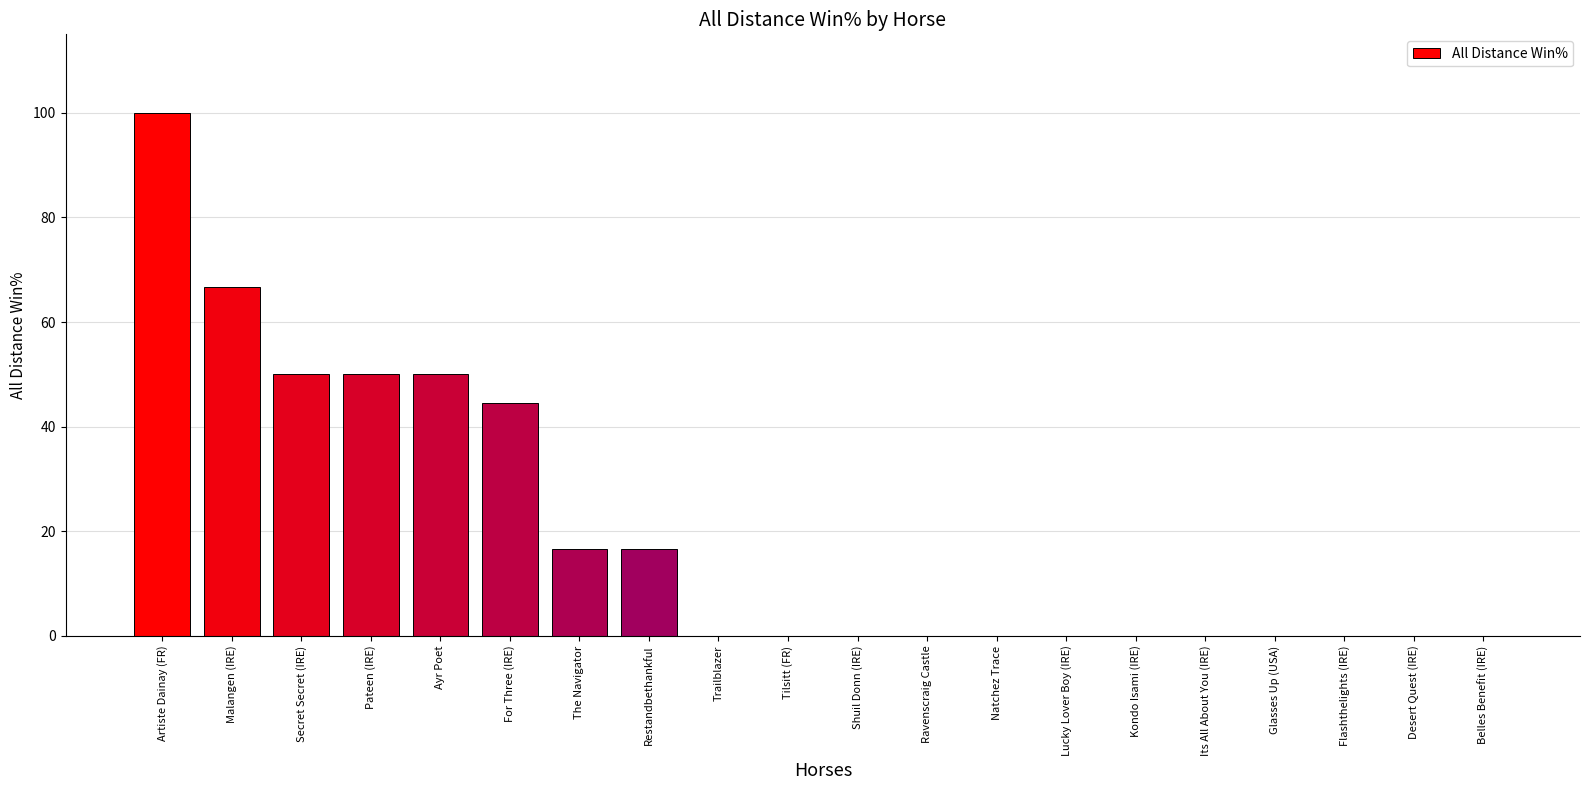

Reading left to right, list all the values displayed in this chart.

Artiste Dainay (FR)=100.0	Malangen (IRE)=66.7	Secret Secret (IRE)=50.0	Pateen (IRE)=50.0	Ayr Poet=50.0	For Three (IRE)=44.4	The Navigator=16.7	Restandbethankful=16.7	Trailblazer=0.0	Tilsitt (FR)=0.0	Shuil Donn (IRE)=0.0	Ravenscraig Castle=0.0	Natchez Trace=0.0	Lucky Lover Boy (IRE)=0.0	Kondo Isami (IRE)=0.0	Its All About You (IRE)=0.0	Glasses Up (USA)=0.0	Flashthelights (IRE)=0.0	Desert Quest (IRE)=0.0	Belles Benefit (IRE)=0.0